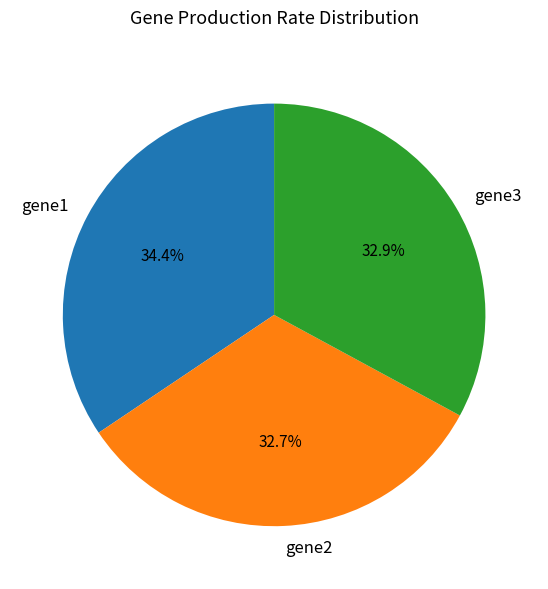

What percentage is the gene1 slice, to the nearest percent?

34%